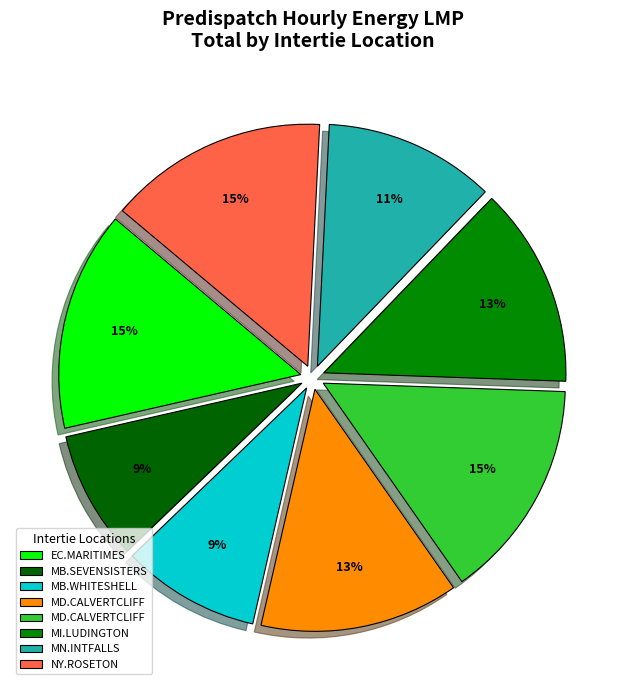

How many slices are in this pie chart?

8